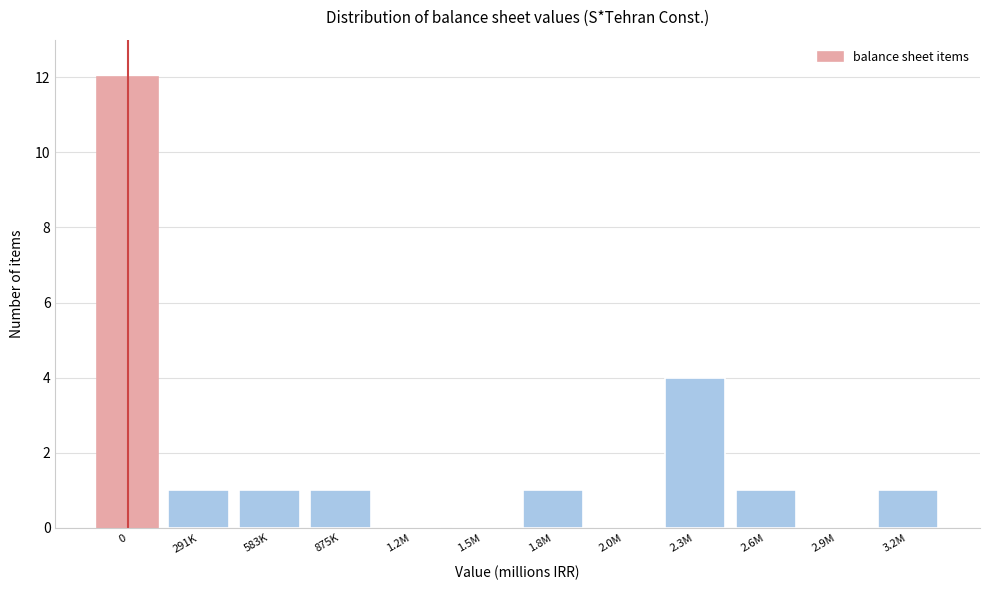

Reading right to left, list all the values displayed in this chart.

3.2M=1	2.9M=0	2.6M=1	2.3M=4	2.0M=0	1.8M=1	1.5M=0	1.2M=0	875K=1	583K=1	291K=1	0=12